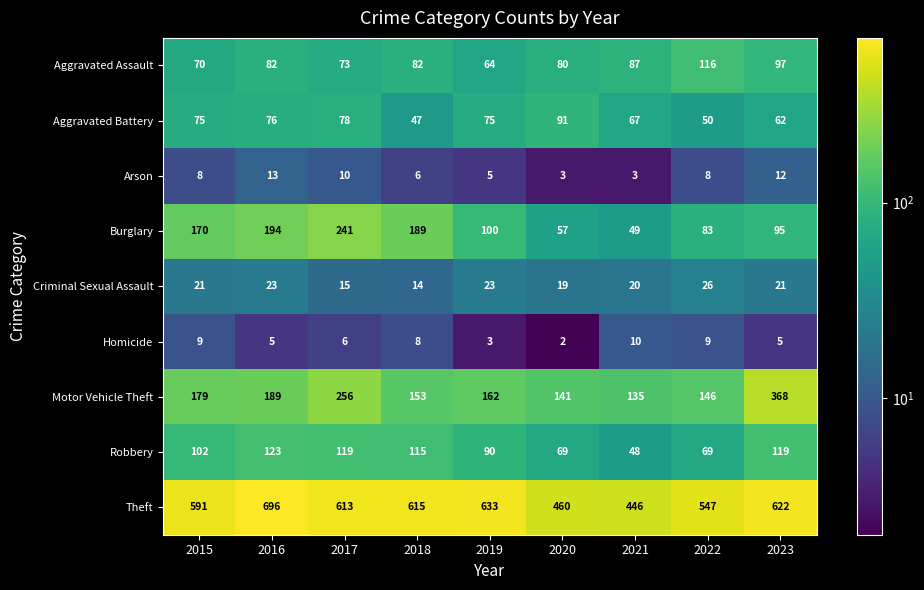

What is the sum of all Motor Vehicle Theft values?

1729